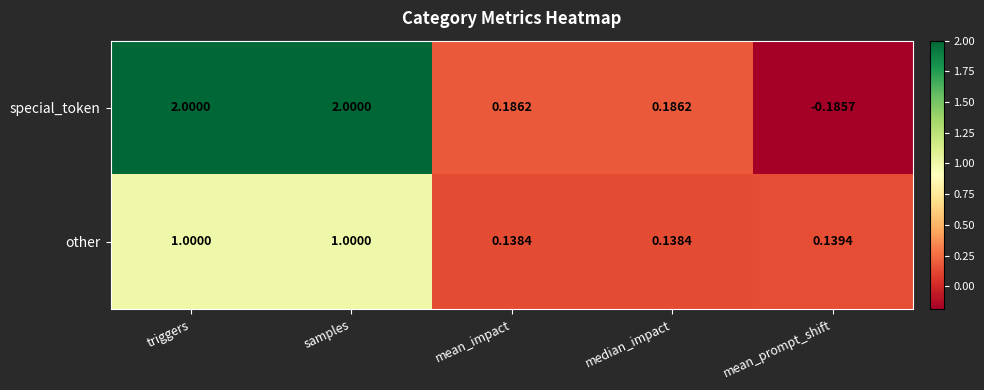

Which series has the largest total across all categories?

special_token